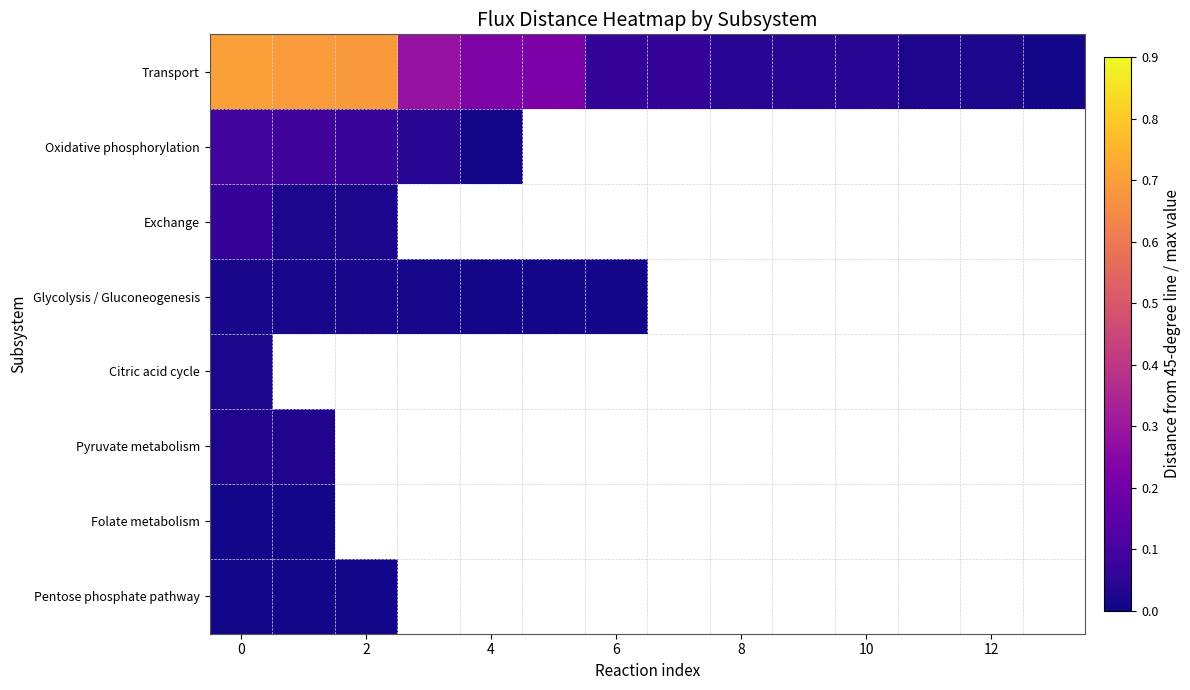

Which series has the widest spread of values?

Transport